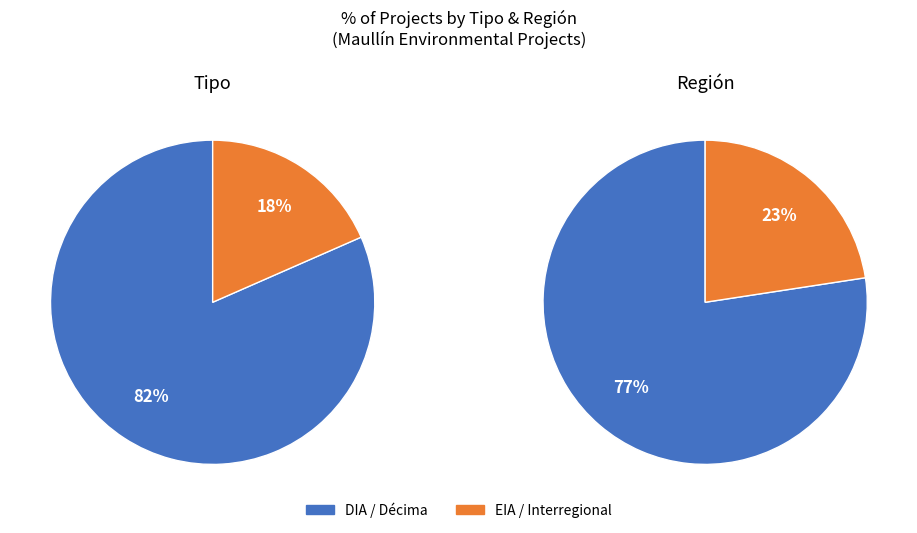

Combined, do EIA and DIA account for over 50%?

Yes